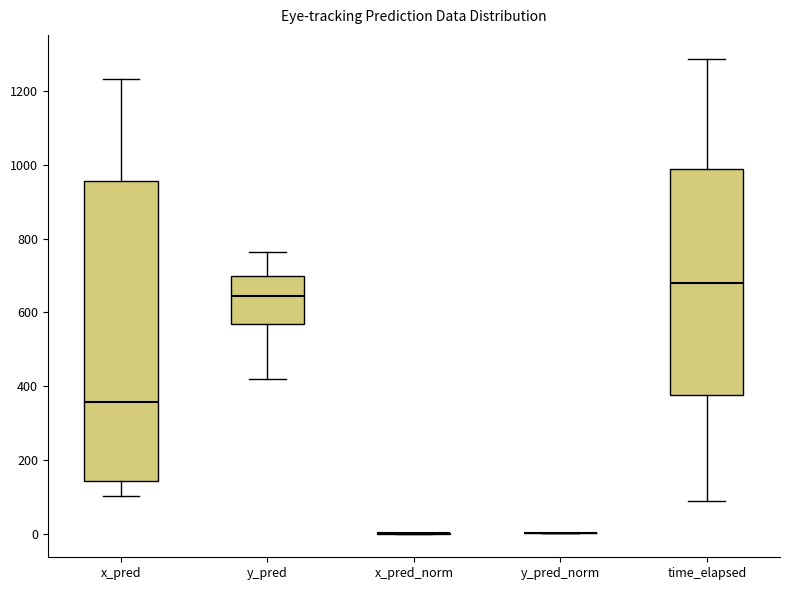

Where is the lower edge of the box for y_pred on the y-axis? The values are not printed on the chart, so give them approximately, as read against the axis.

560